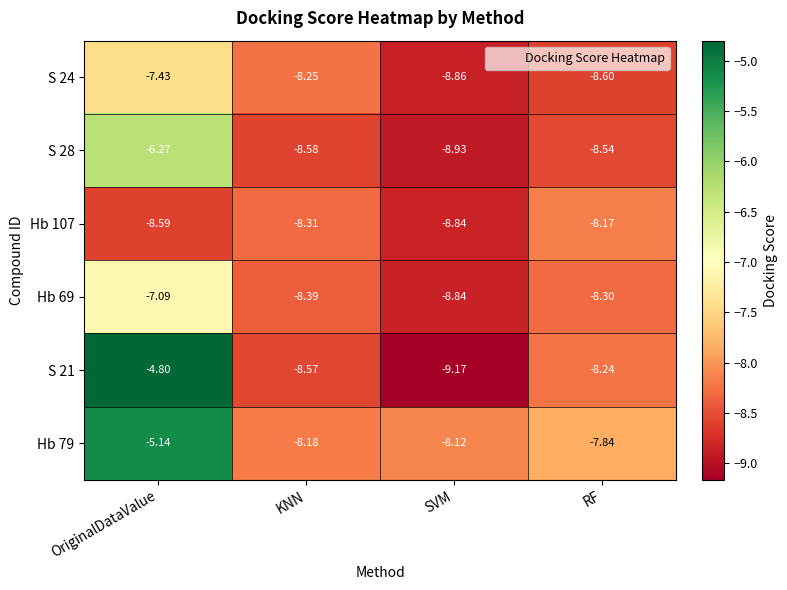

List the labels in order of S 28 value, largest first.

OriginalDataValue, RF, KNN, SVM